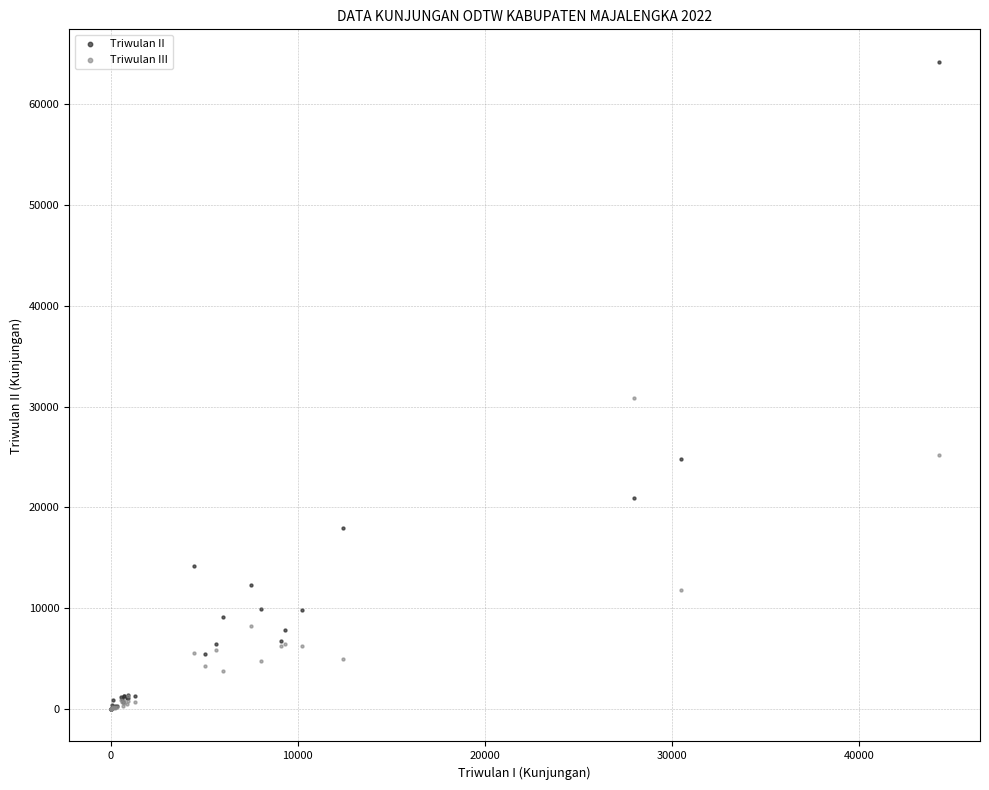

In the Triwulan III series, what Y value is closest to 15448?

11844